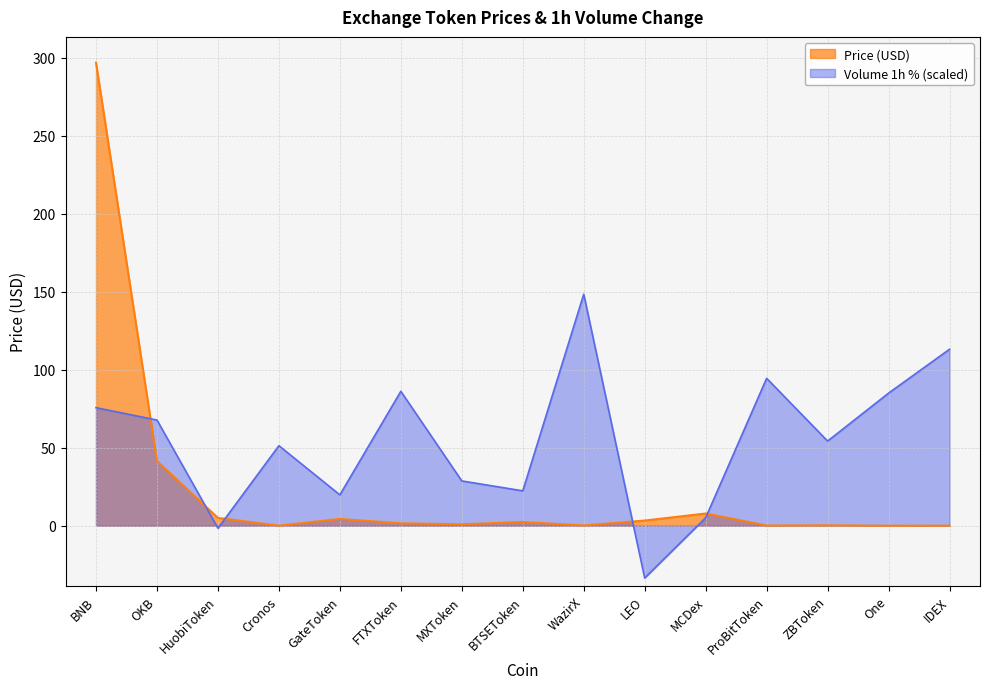

What position from the left is One?

14